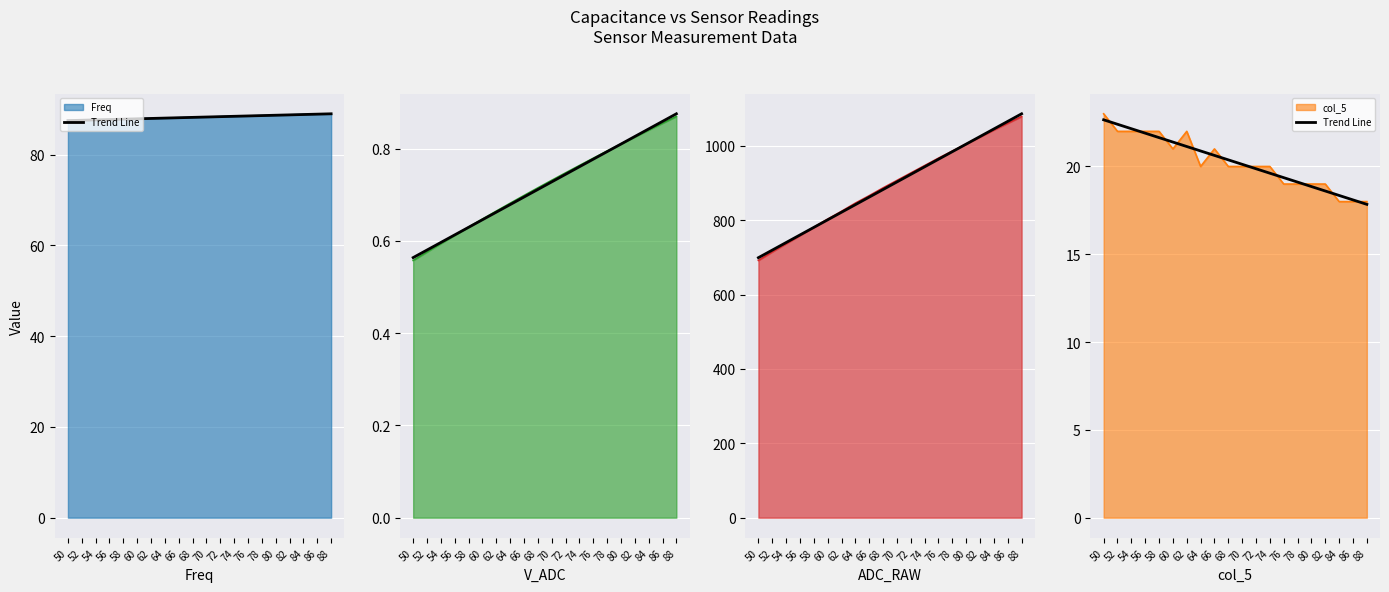

Which label corresponds to the smallest value in the chart?

88